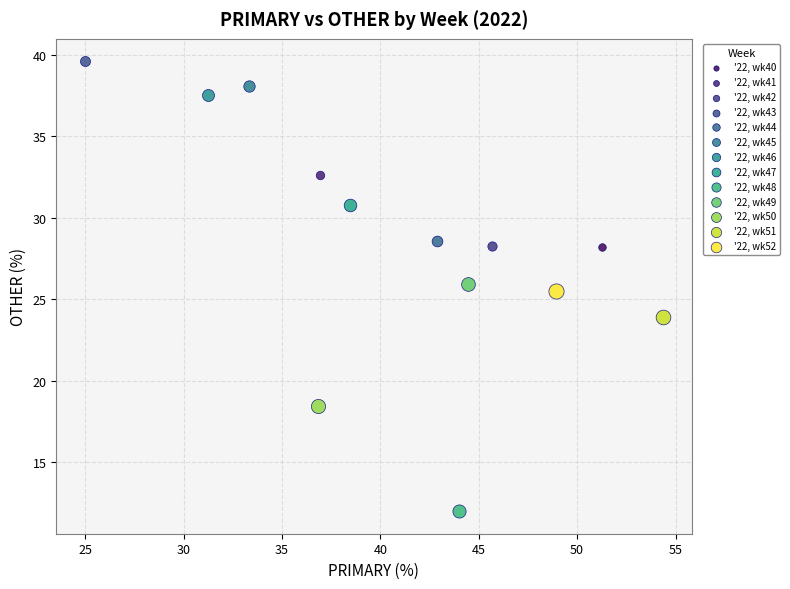

What are all the series names shown in the legend?

'22, wk40, '22, wk41, '22, wk42, '22, wk43, '22, wk44, '22, wk45, '22, wk46, '22, wk47, '22, wk48, '22, wk49, '22, wk50, '22, wk51, '22, wk52